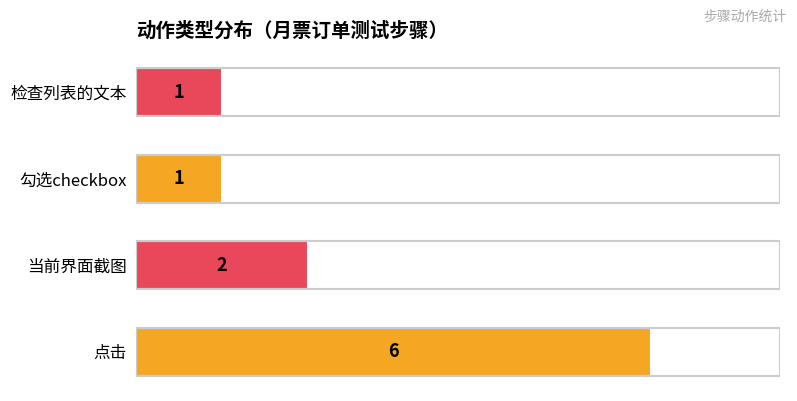

What is the sum of all values?

10